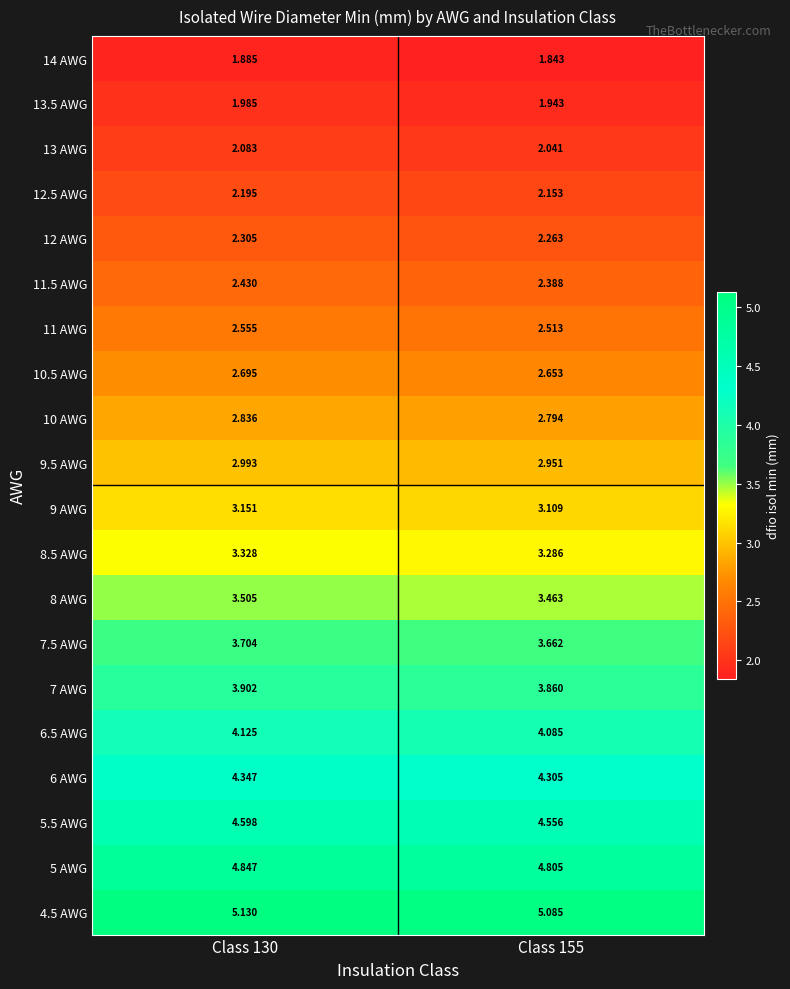

Which series changed the most between Class 130 and Class 155?

4.5 AWG